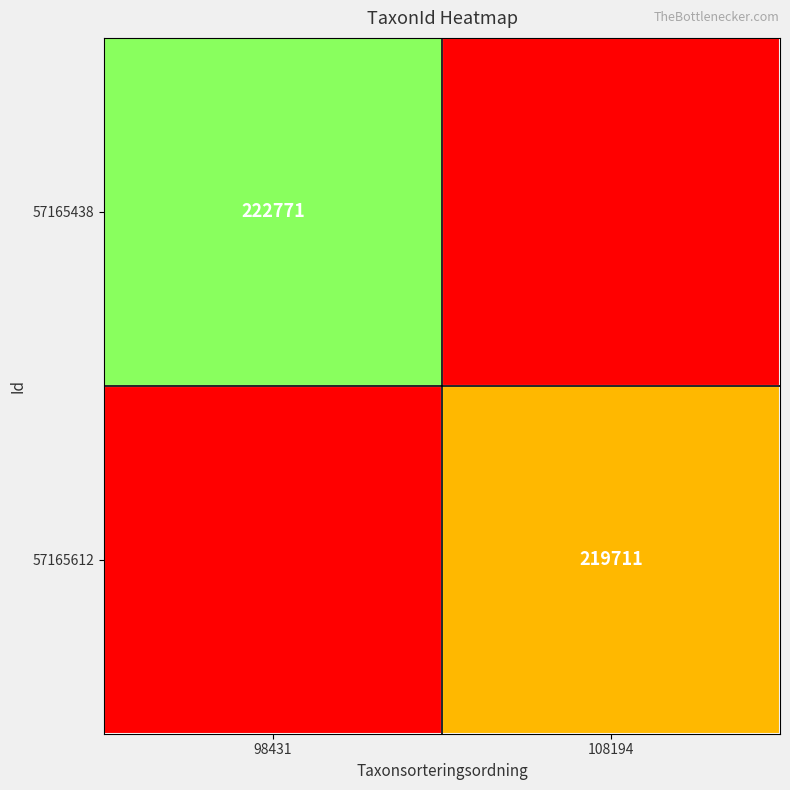

At how many categories does at least one series exceed 32371?

2